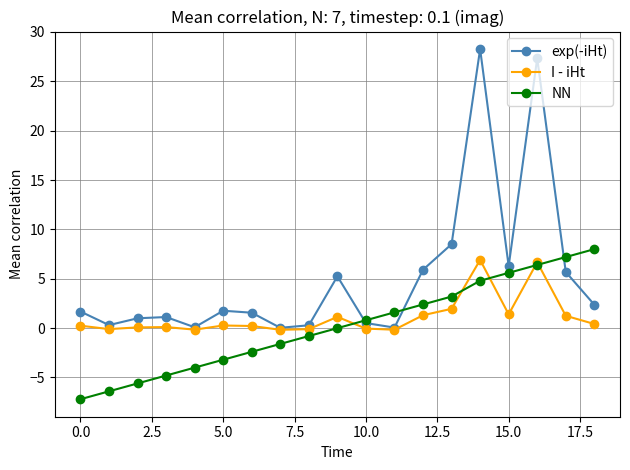

True or false: I - iHt and NN cross at least once.

True